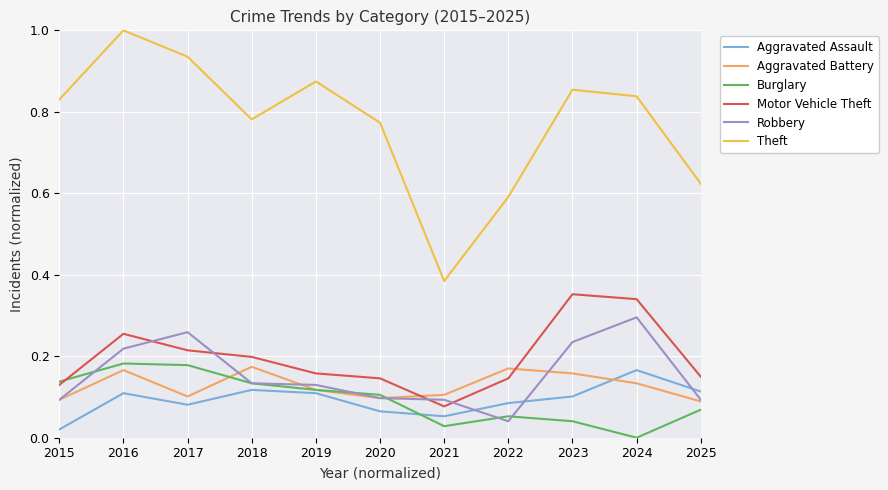

At which category does the chart reach its minimum across all series?

2024